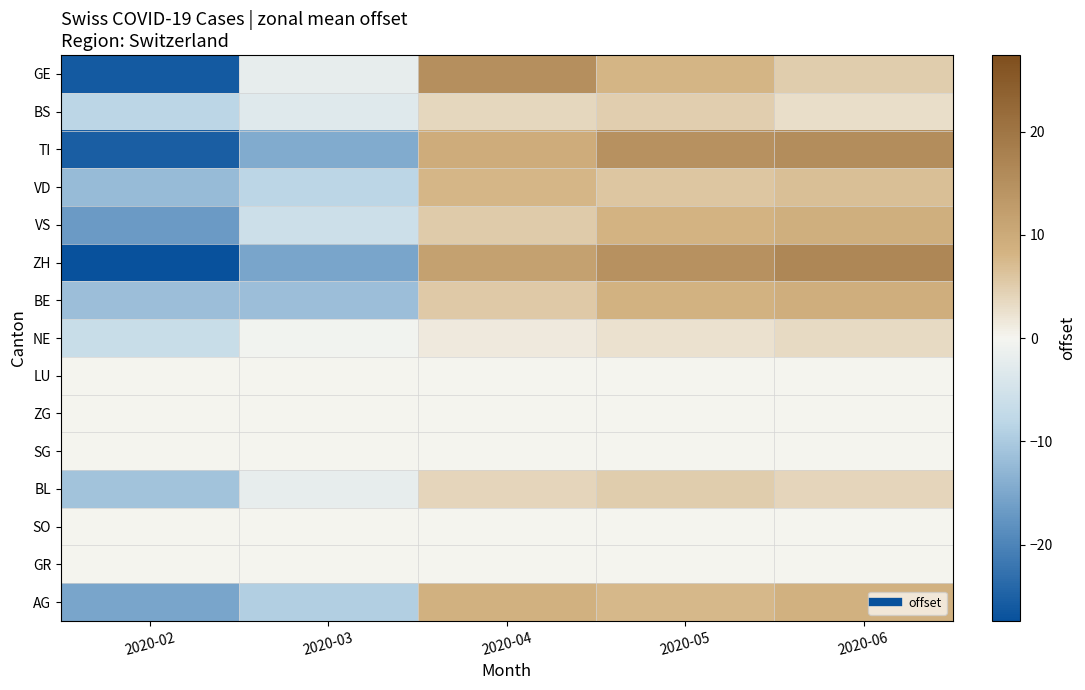

Reading left to right, extract all data points from this chart.

GE: 2020-02=-26.0	2020-03=-2.0	2020-04=15.0	2020-05=8.0	2020-06=5.0
BS: 2020-02=-8.2	2020-03=-3.2	2020-04=3.8	2020-05=4.8	2020-06=2.8
TI: 2020-02=-25.4	2020-03=-14.4	2020-04=9.6	2020-05=14.6	2020-06=15.6
VD: 2020-02=-12.2	2020-03=-8.2	2020-04=7.8	2020-05=5.8	2020-06=6.8
VS: 2020-02=-16.8	2020-03=-5.8	2020-04=5.2	2020-05=8.2	2020-06=9.2
ZH: 2020-02=-27.4	2020-03=-15.4	2020-04=11.6	2020-05=14.6	2020-06=16.6
BE: 2020-02=-11.6	2020-03=-11.6	2020-04=5.4	2020-05=8.4	2020-06=9.4
NE: 2020-02=-6.6	2020-03=-0.6	2020-04=1.4	2020-05=2.4	2020-06=3.4
LU: 2020-02=0.0	2020-03=0.0	2020-04=0.0	2020-05=0.0	2020-06=0.0
ZG: 2020-02=0.0	2020-03=0.0	2020-04=0.0	2020-05=0.0	2020-06=0.0
SG: 2020-02=0.0	2020-03=0.0	2020-04=0.0	2020-05=0.0	2020-06=0.0
BL: 2020-02=-11.0	2020-03=-2.0	2020-04=4.0	2020-05=5.0	2020-06=4.0
SO: 2020-02=0.0	2020-03=0.0	2020-04=0.0	2020-05=0.0	2020-06=0.0
GR: 2020-02=0.0	2020-03=0.0	2020-04=0.0	2020-05=0.0	2020-06=0.0
AG: 2020-02=-15.4	2020-03=-9.4	2020-04=8.6	2020-05=7.6	2020-06=8.6